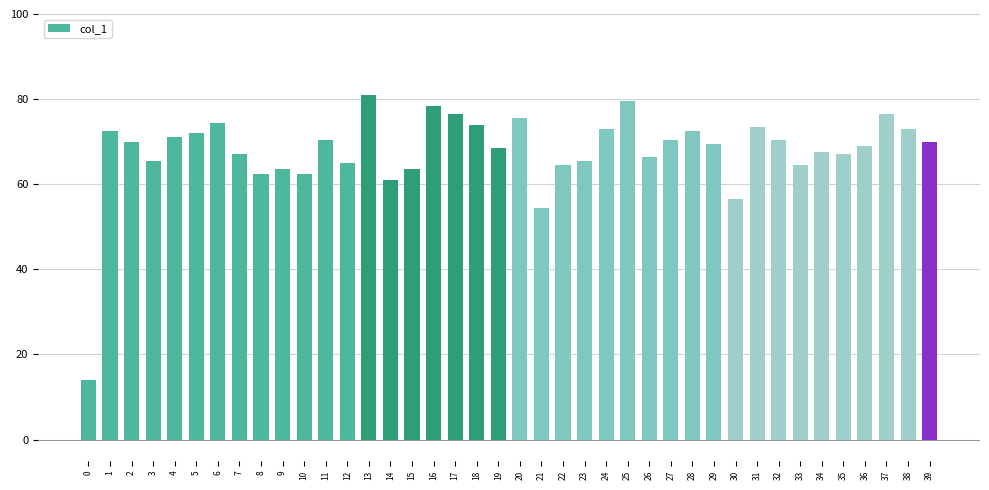

What is the smallest value displayed?

14.0